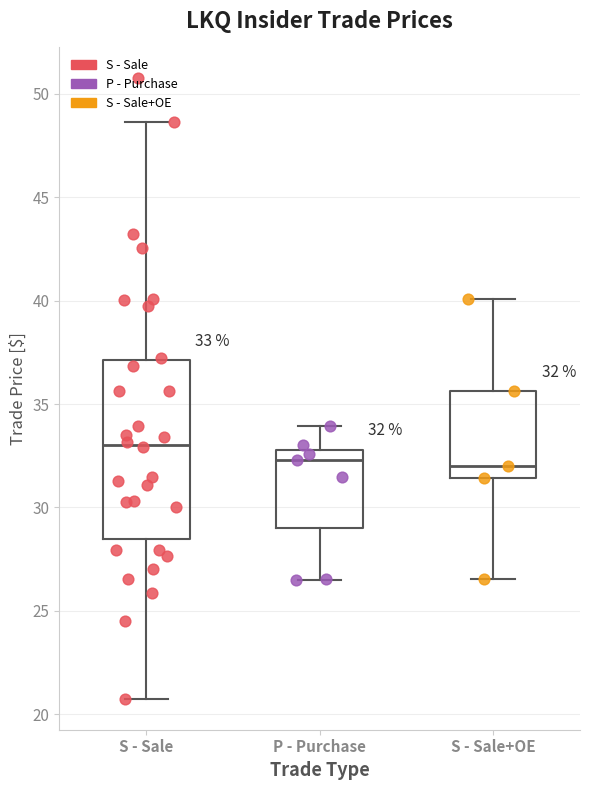

Which box is the tallest, from its lower edge to its upper edge?

S - Sale